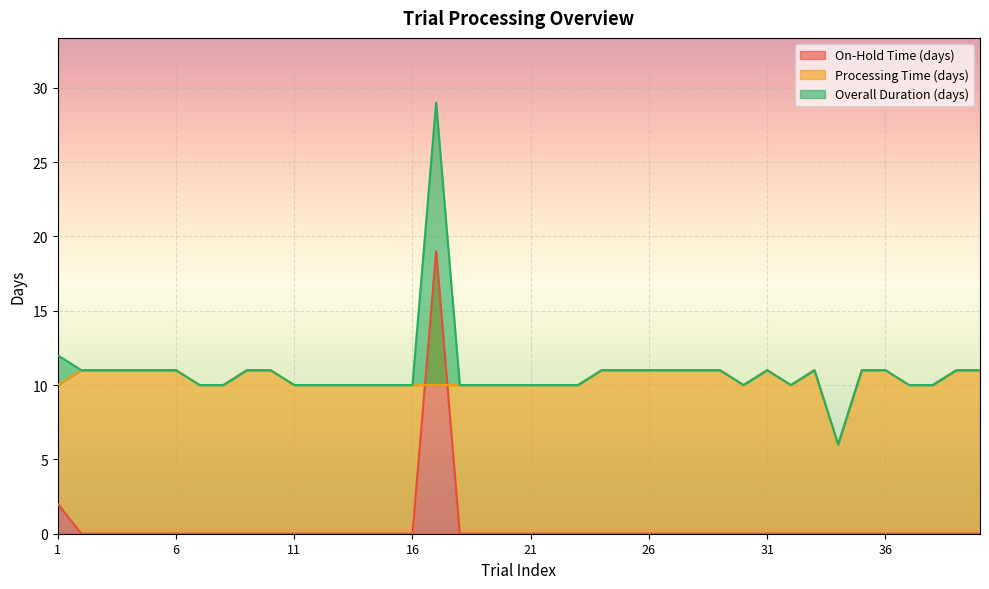

What is the difference between the Processing Time (days) values at 25 and 1?

1